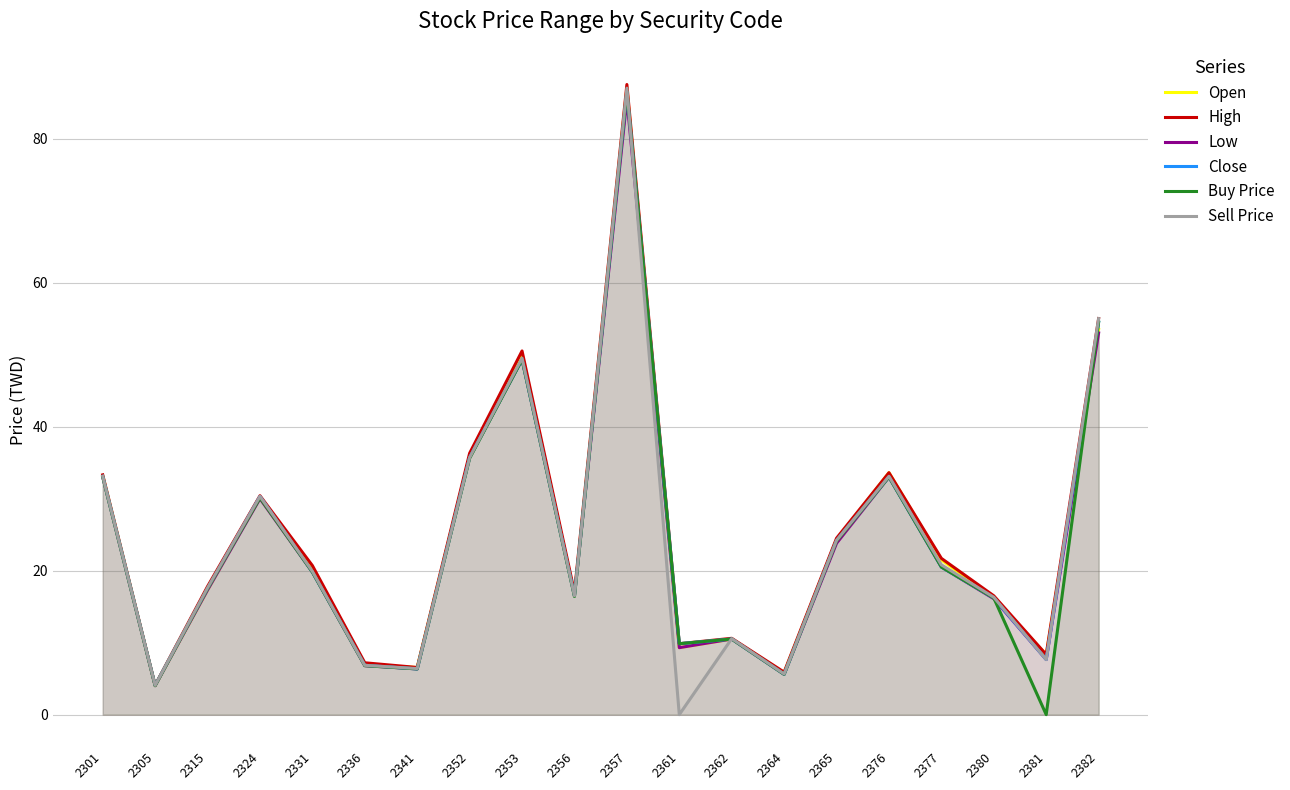

Where does the Buy Price series first go above 19?

2301